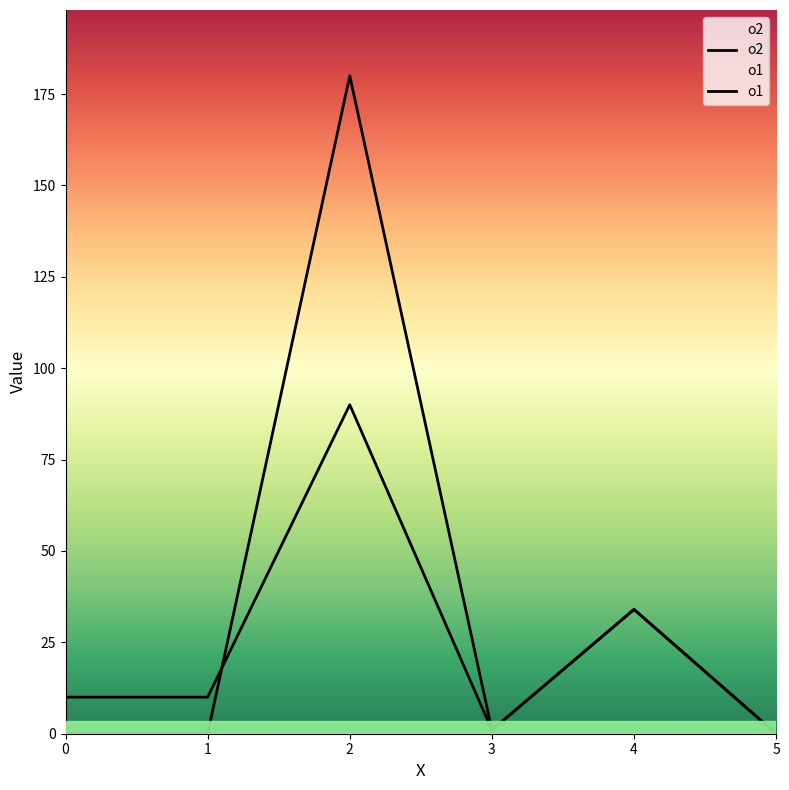

How many interior local peaks does the o2 series have?

2